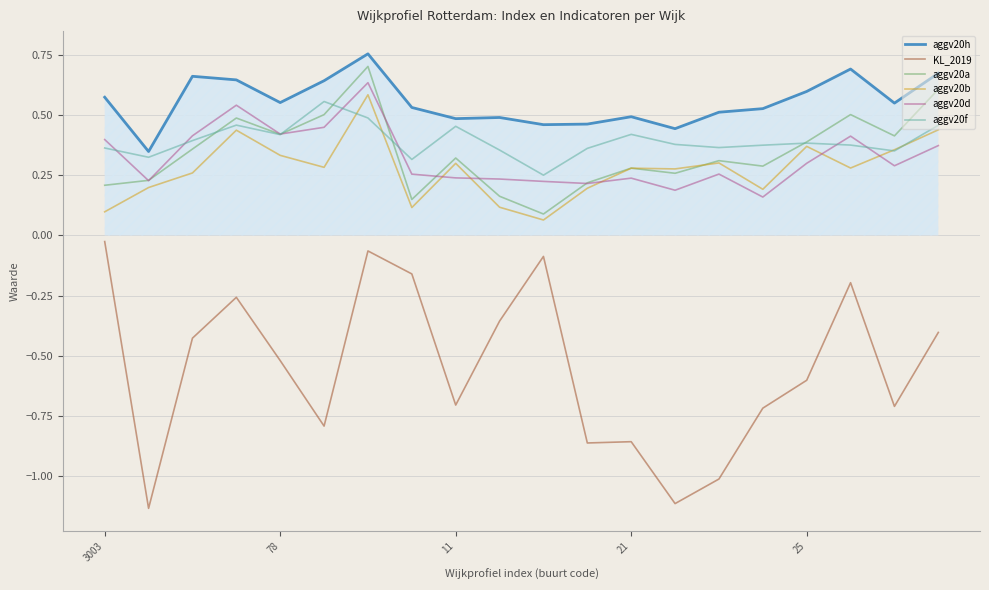

Does the chart display data point markers on the line(s)?

No